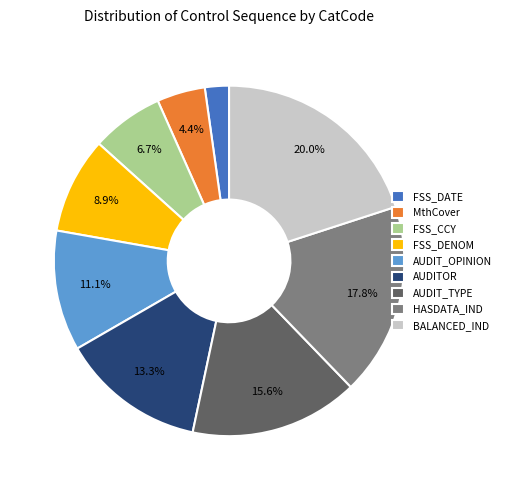

Does MthCover account for over 50% of the chart?

No